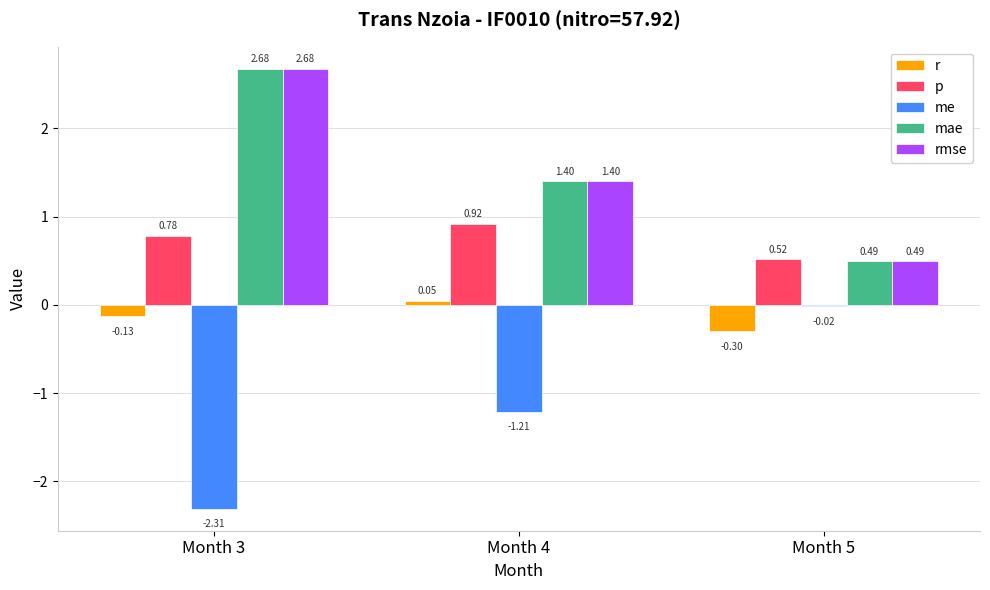

Where does the me series first go above -1?

Month 5